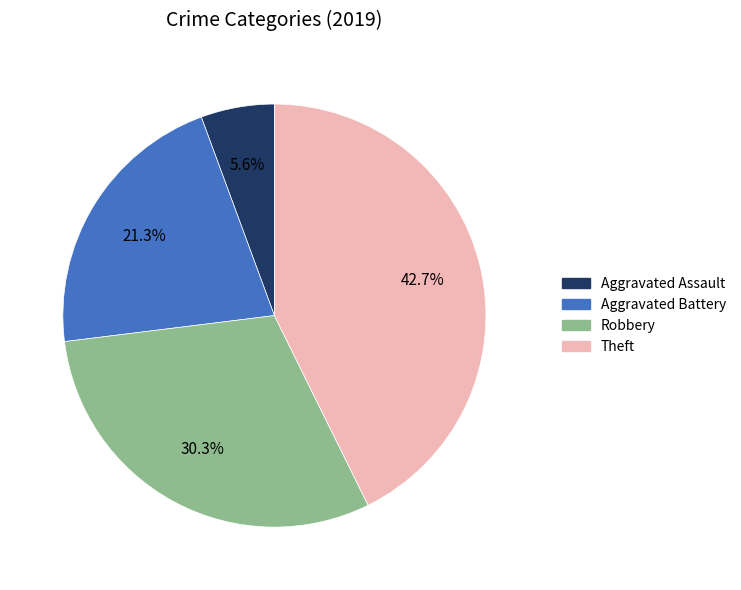

Between Robbery and Theft, which is larger?

Theft